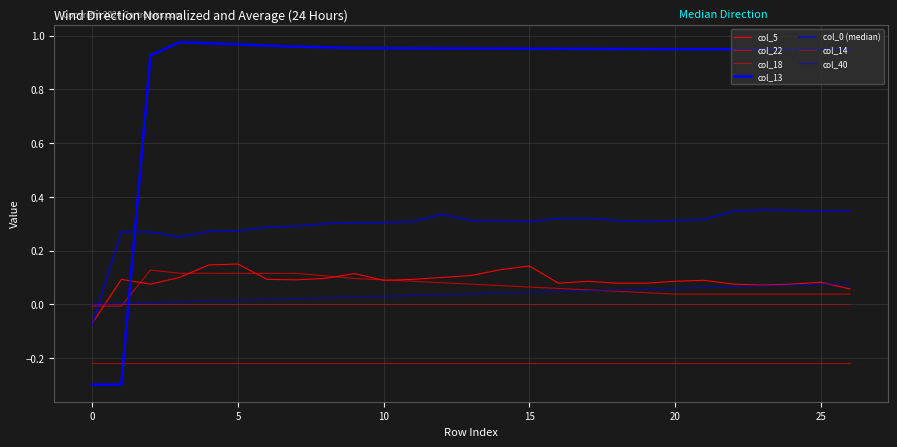

What is the minimum value shown in the chart?

-0.3